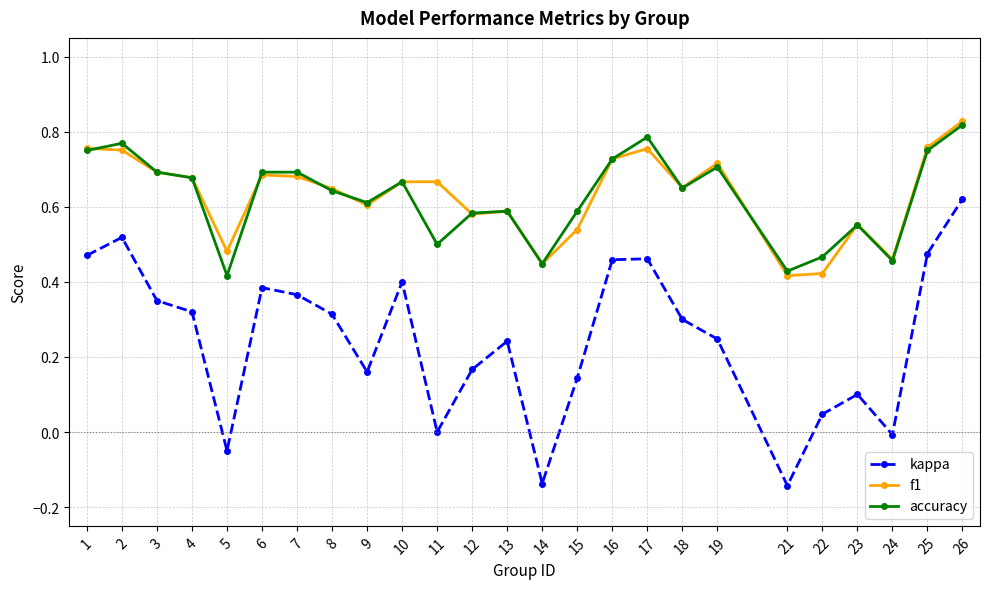

Which series changed the most between 15 and 22?

accuracy